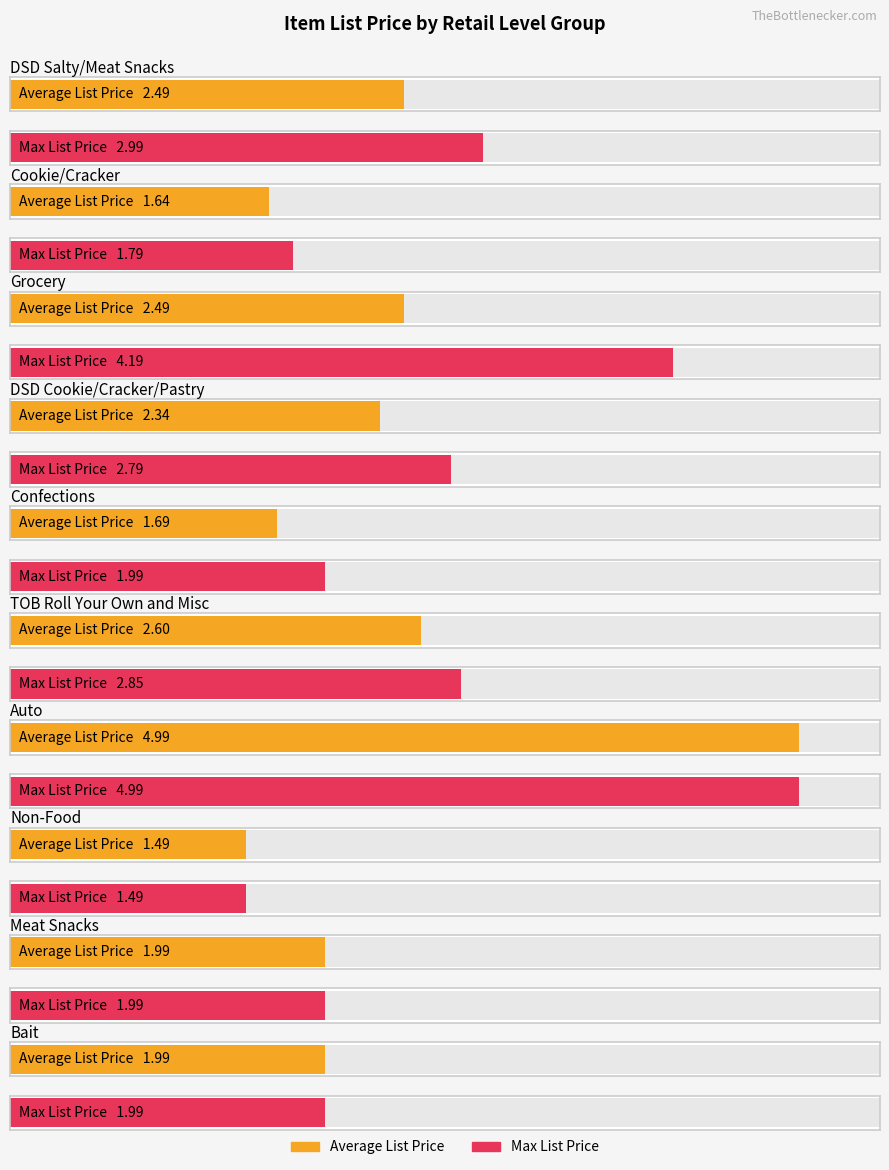

Reading left to right, list all the values displayed in this chart.

Average List Price: 0=2.5	1=1.6	2=2.5	3=2.3	4=1.7	5=2.6	6=5.0	7=1.5	8=2.0	9=2.0
Max List Price: 0=3.0	1=1.8	2=4.2	3=2.8	4=2.0	5=2.9	6=5.0	7=1.5	8=2.0	9=2.0